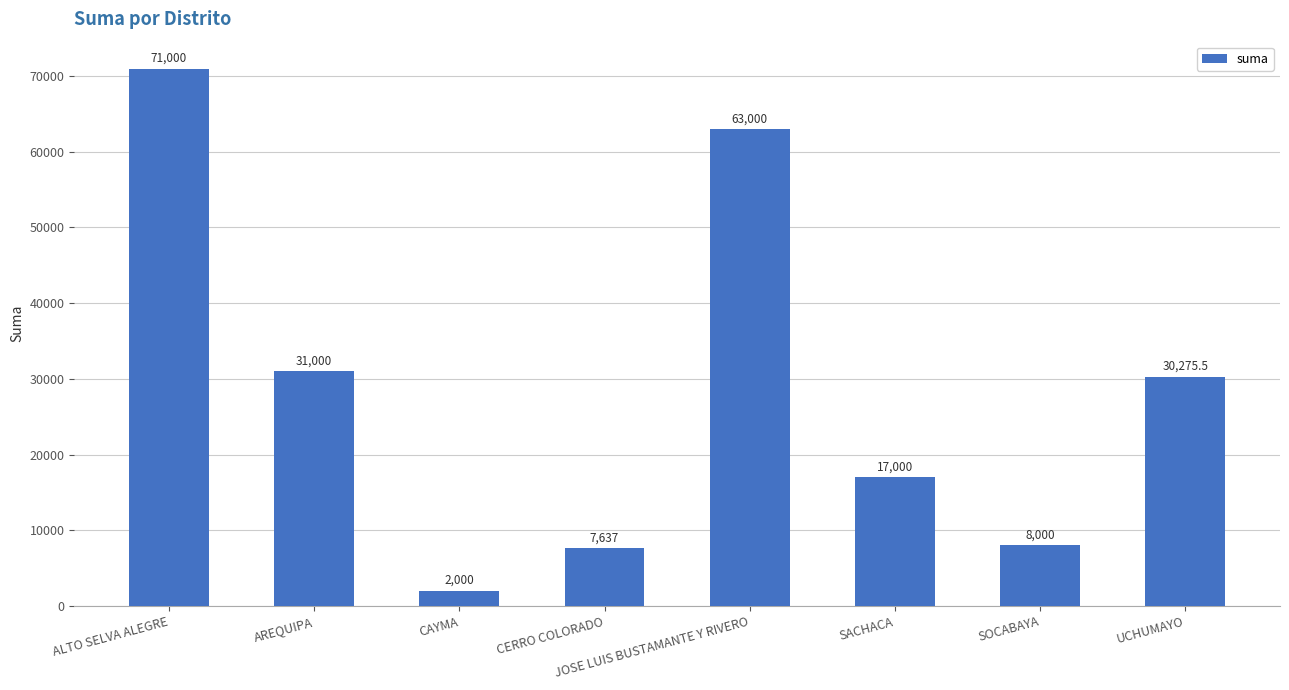

At which label does the data first exceed 30275?

ALTO SELVA ALEGRE